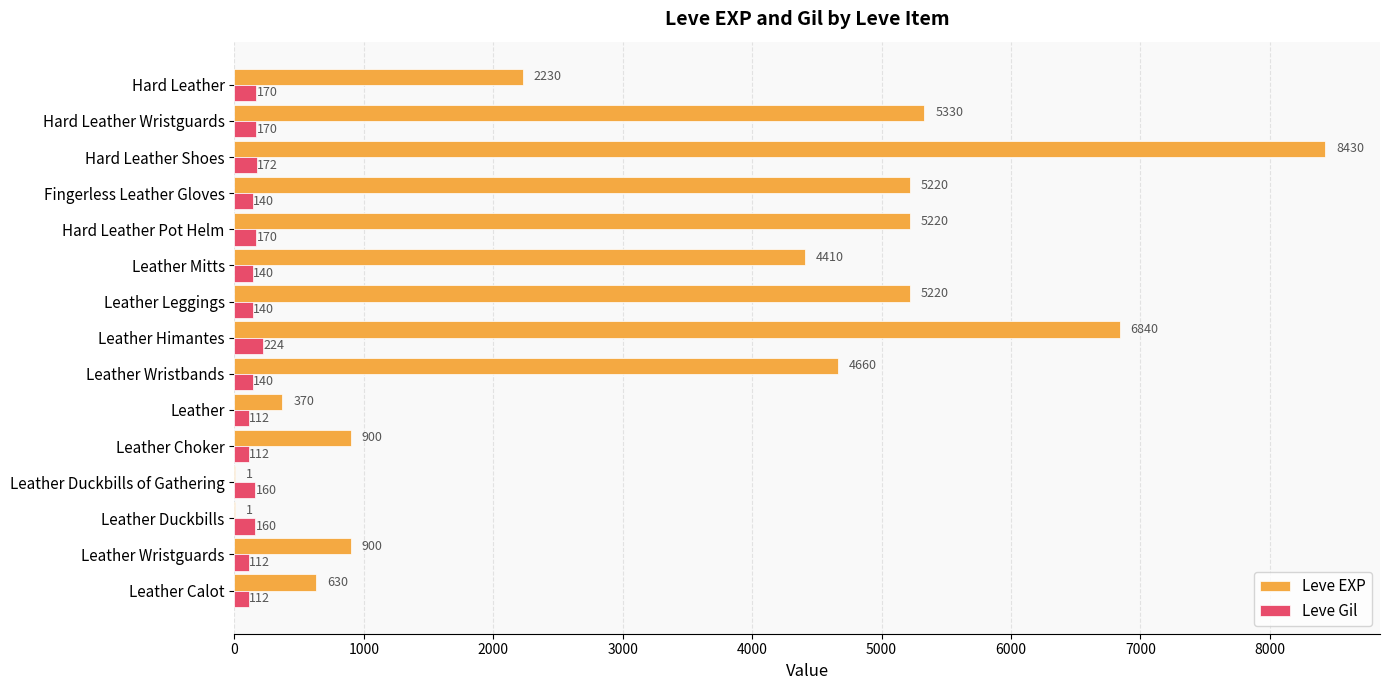

Read the Leve EXP value at Hard Leather Shoes.

8430